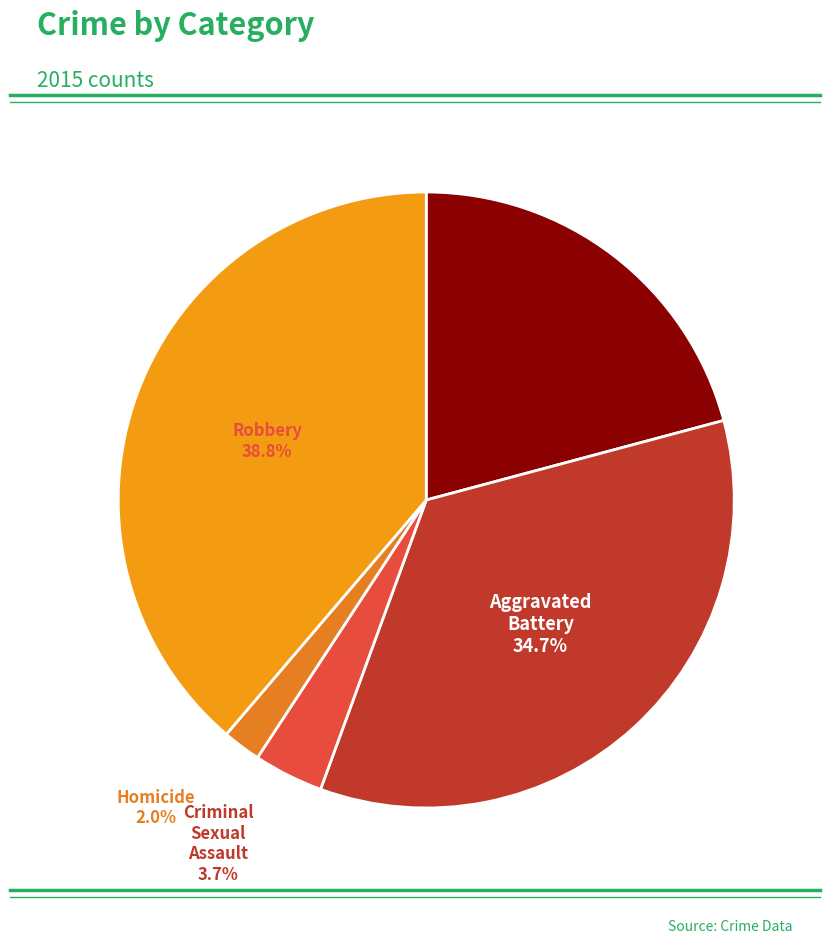

To the nearest percent, what is the average slice percentage?

20%